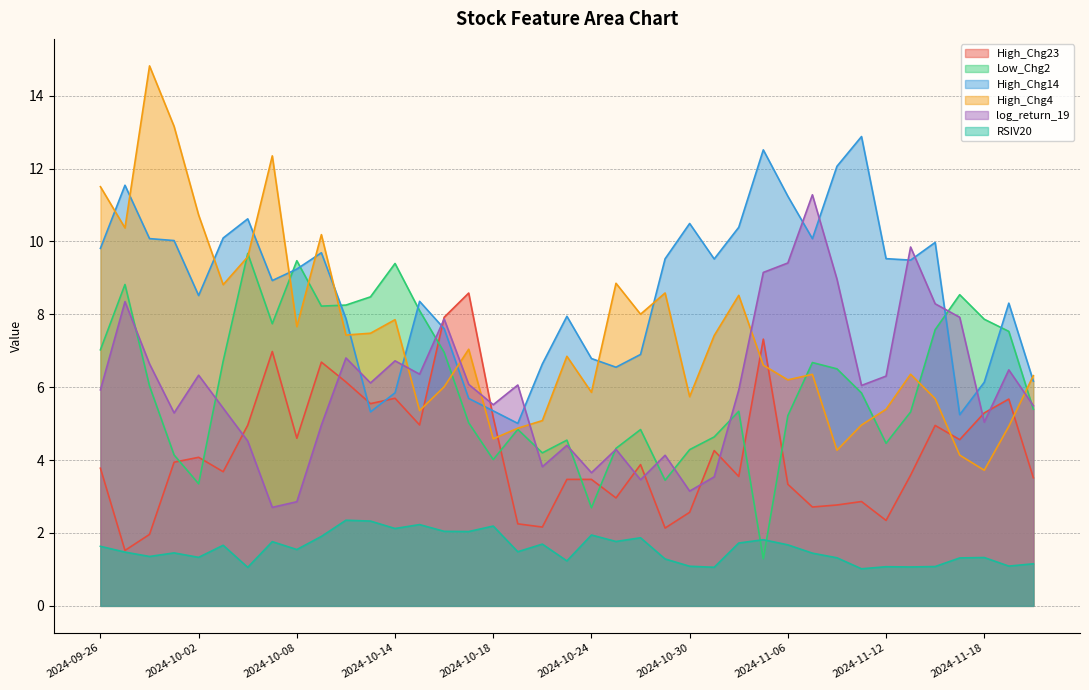

Which series has the largest range (max minus min)?

High_Chg4